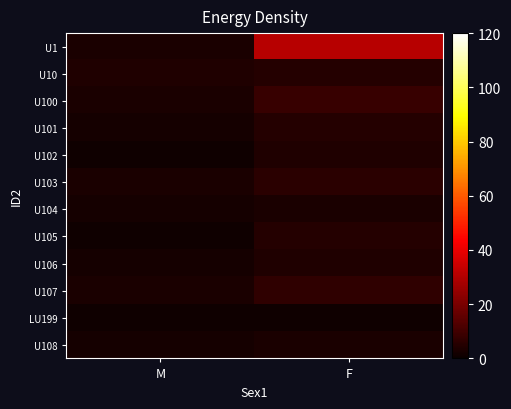

Which label corresponds to the smallest value in the chart?

M